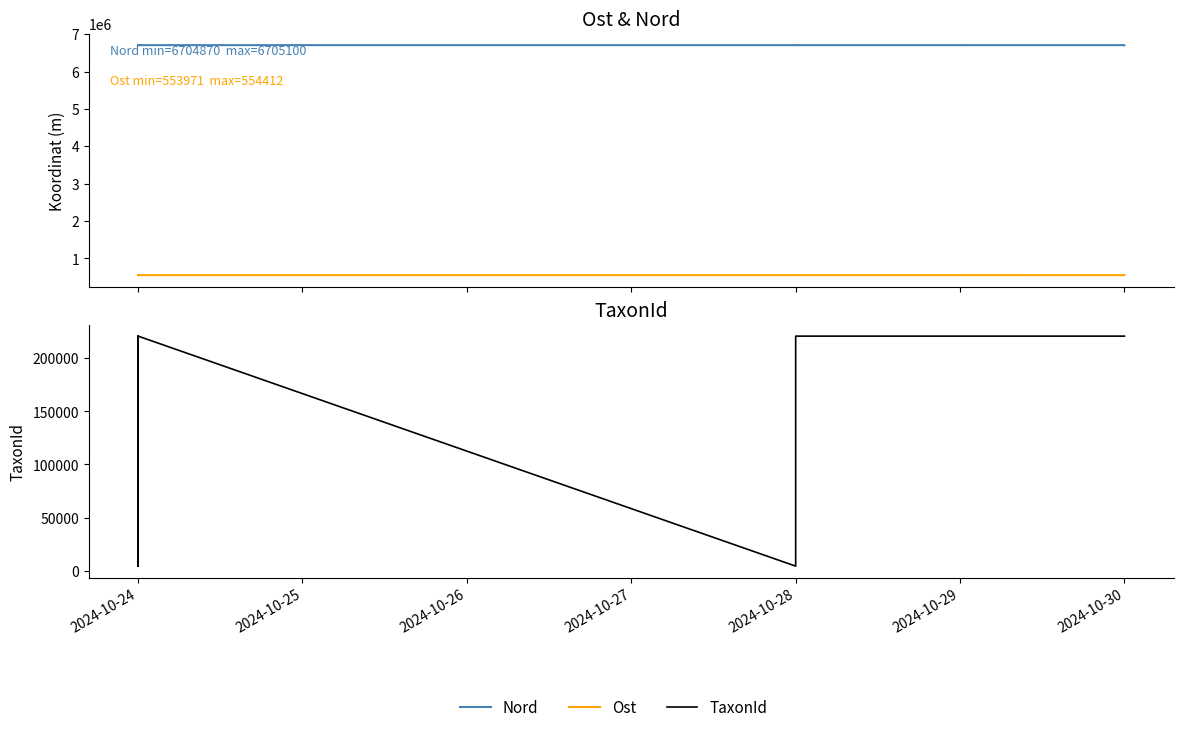

What is the maximum value shown in the chart?

6705100